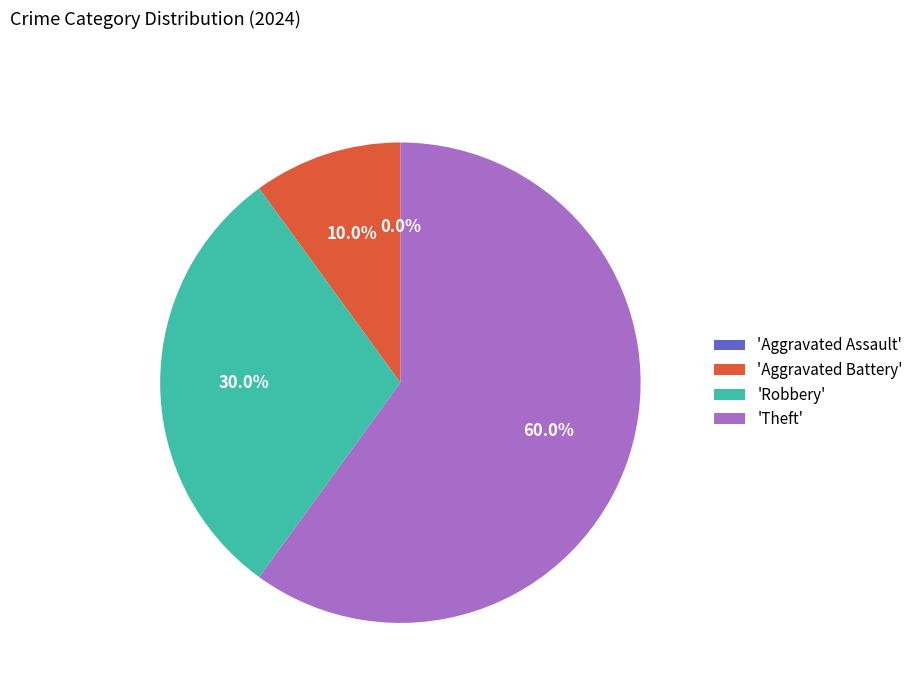

Rank the categories by value from lowest to highest.

Aggravated Assault, Aggravated Battery, Robbery, Theft